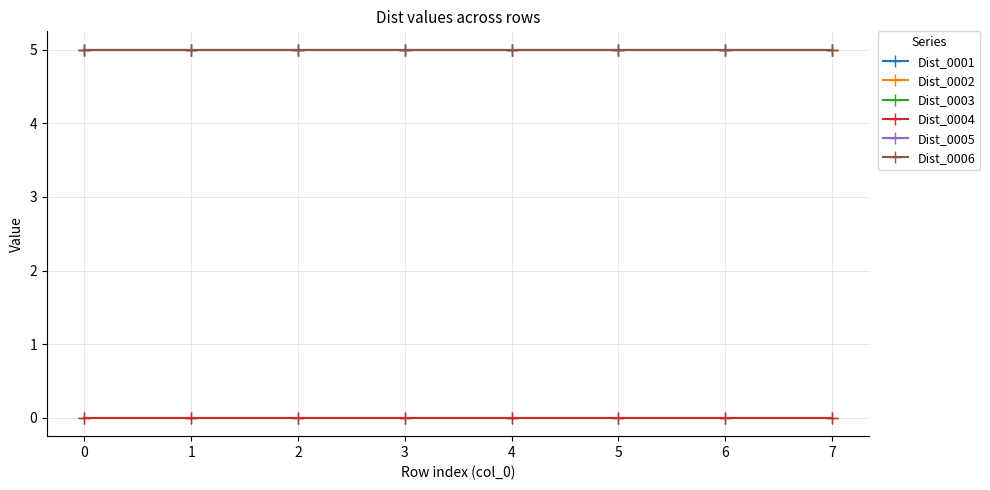

Between 3 and 5, which series saw the biggest shift?

Dist_0001